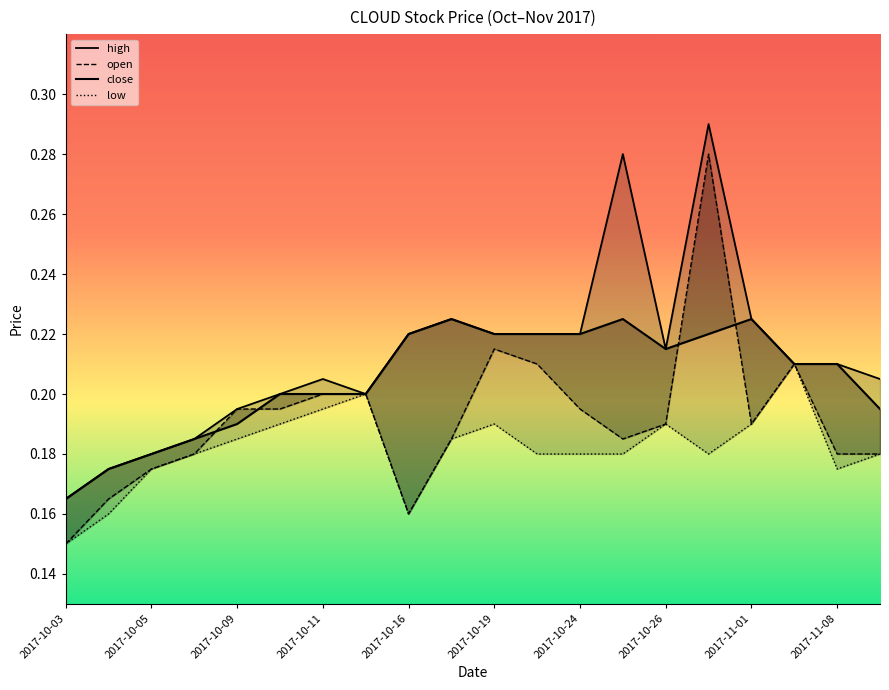

What is the value of the open point at the 8th from the left?

0.2